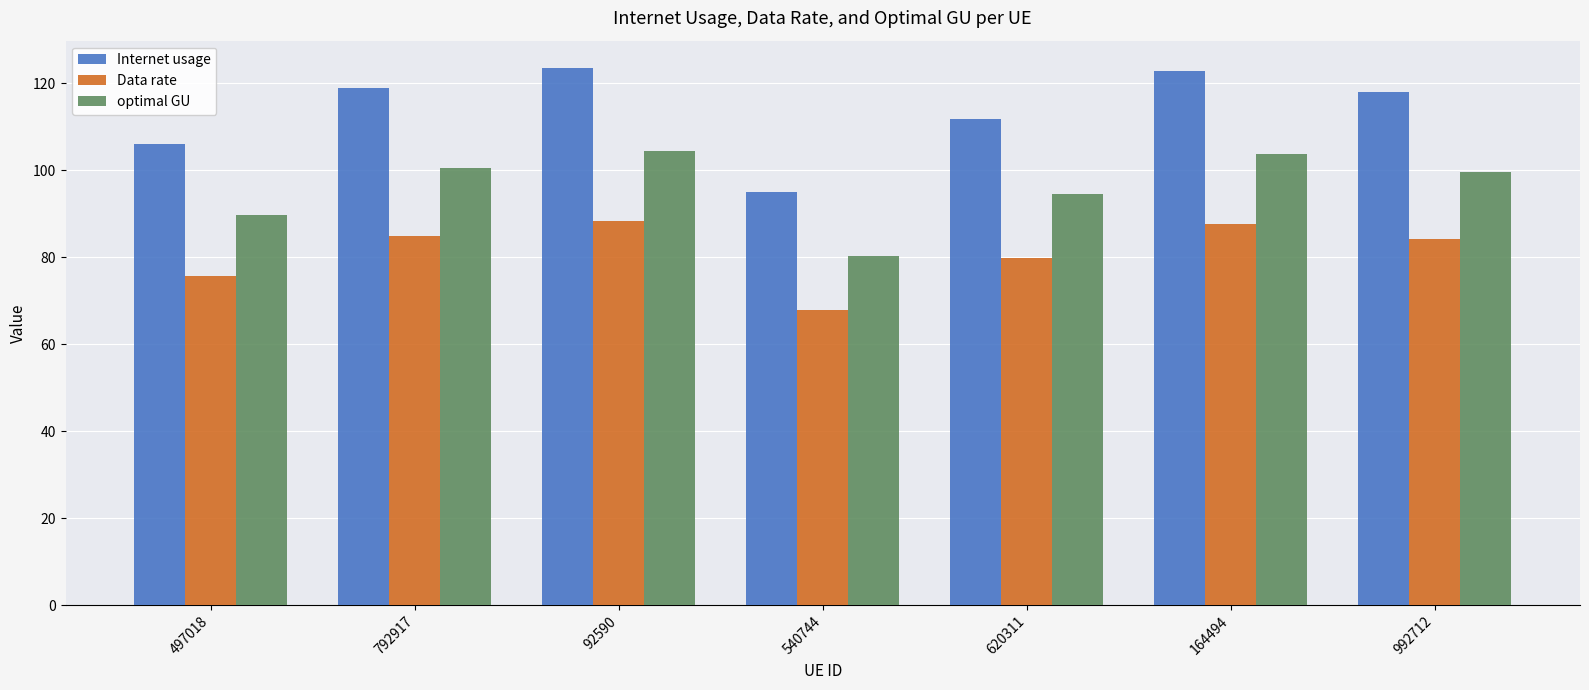

Reading left to right, transcribe all the data shown in this chart.

Internet usage: 106.1	118.9	123.7	95.1	111.8	122.8	118.0
Data rate: 75.8	84.9	88.3	67.9	79.8	87.7	84.3
optimal GU: 89.6	100.5	104.5	80.3	94.5	103.8	99.7